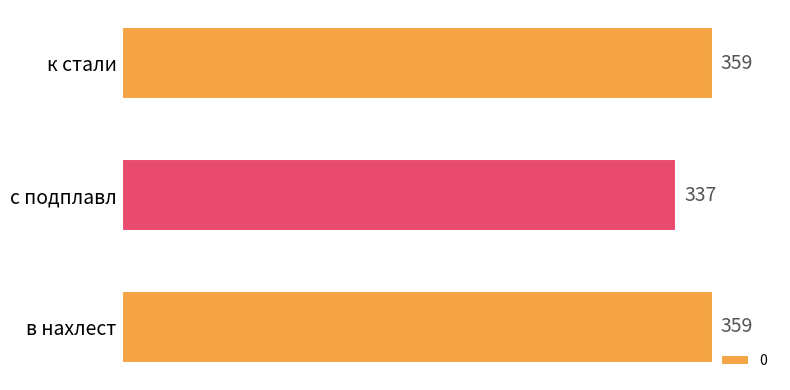

What is the value of the 3rd bar from the top?

359